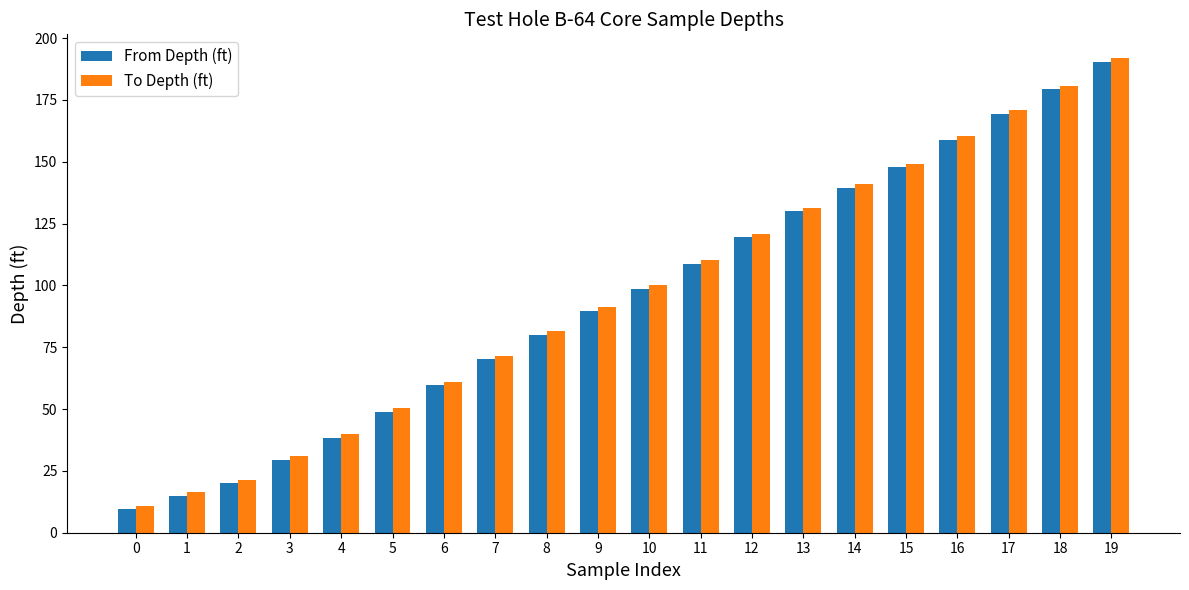

At which category is the sum across all series the highest?

19